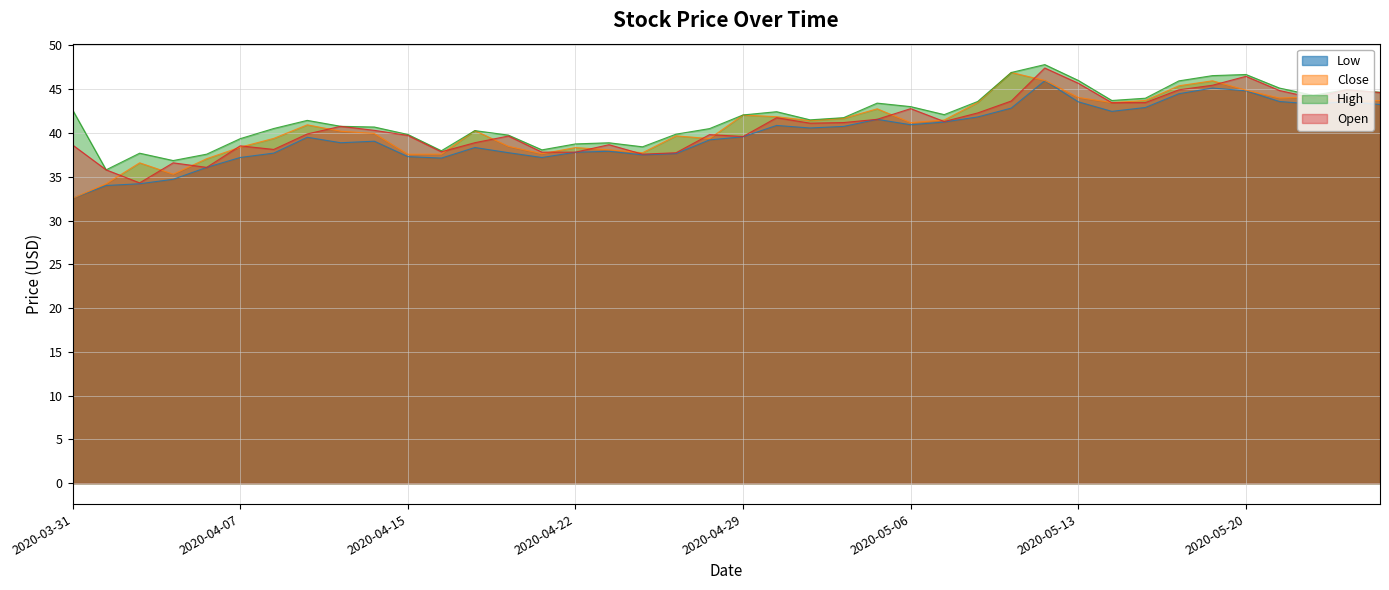

What is the value of the Close point at the 22nd from the left?

41.9